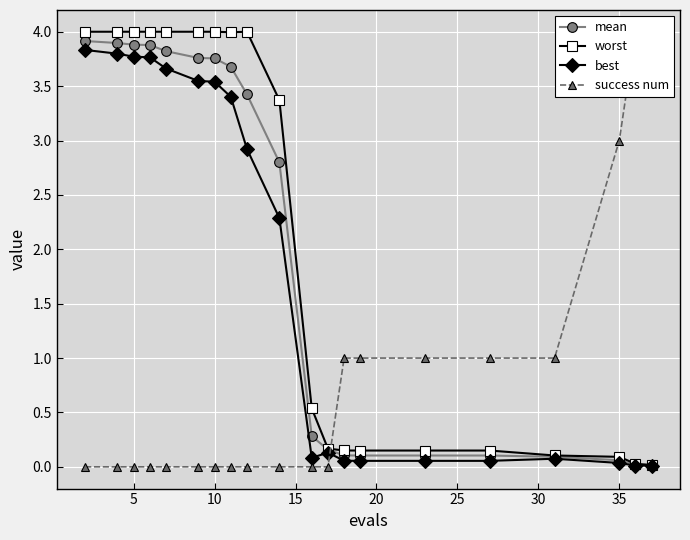

What is the average value of the success num series?

0.8